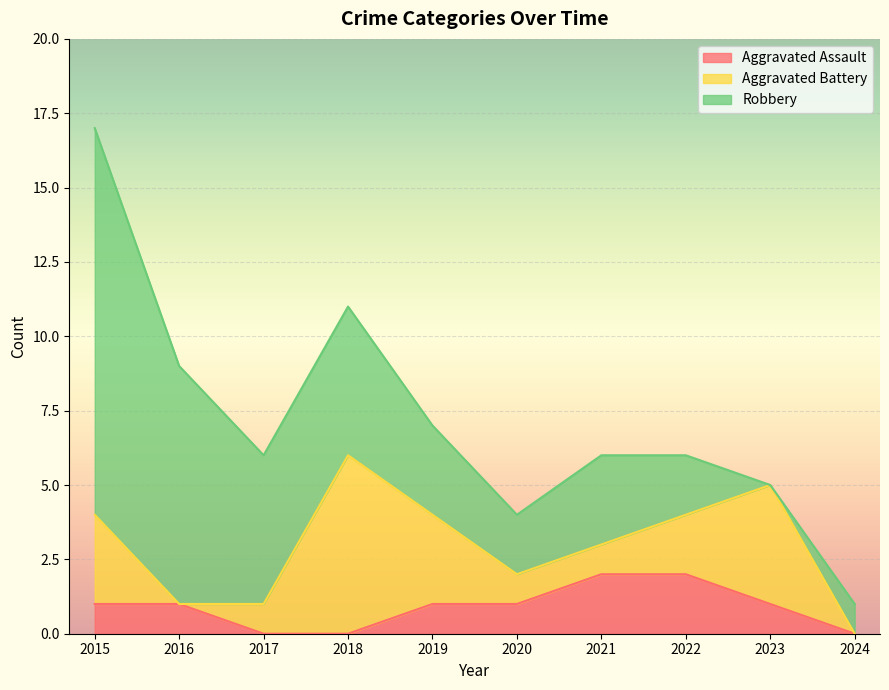

Rank the series by their average value, from lowest to highest.

Aggravated Assault, Aggravated Battery, Robbery